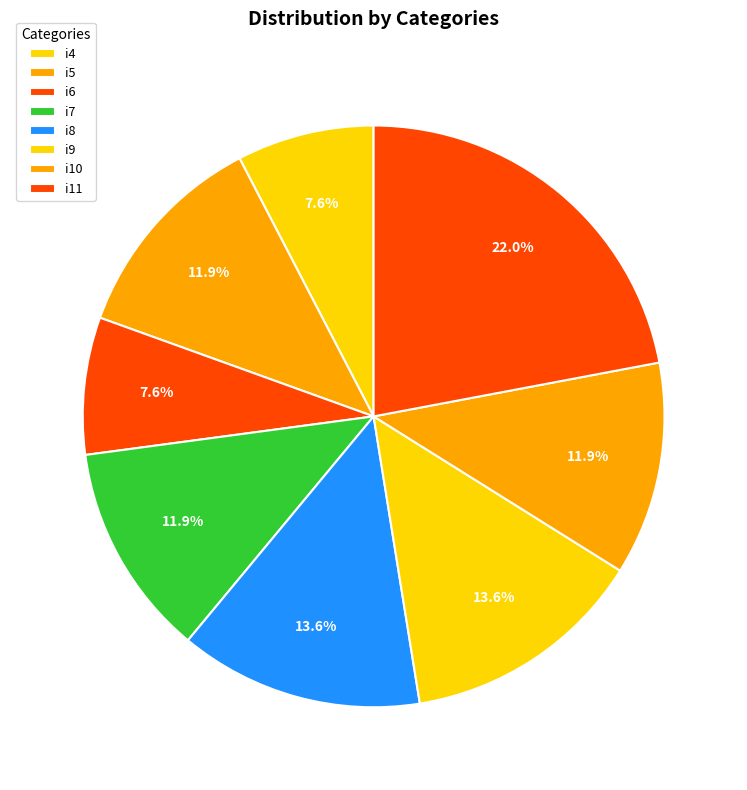

Between i7 and i6, which is larger?

i7